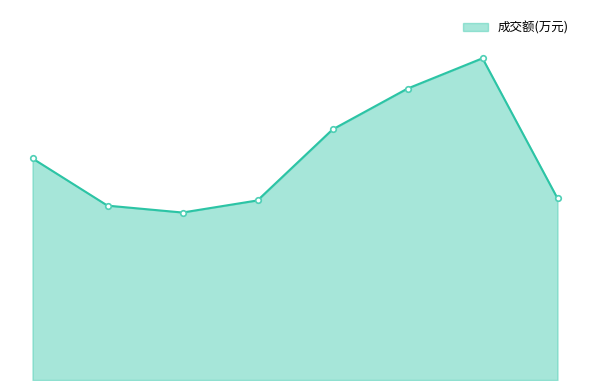

Is this an area chart (filled region under the line)?

Yes